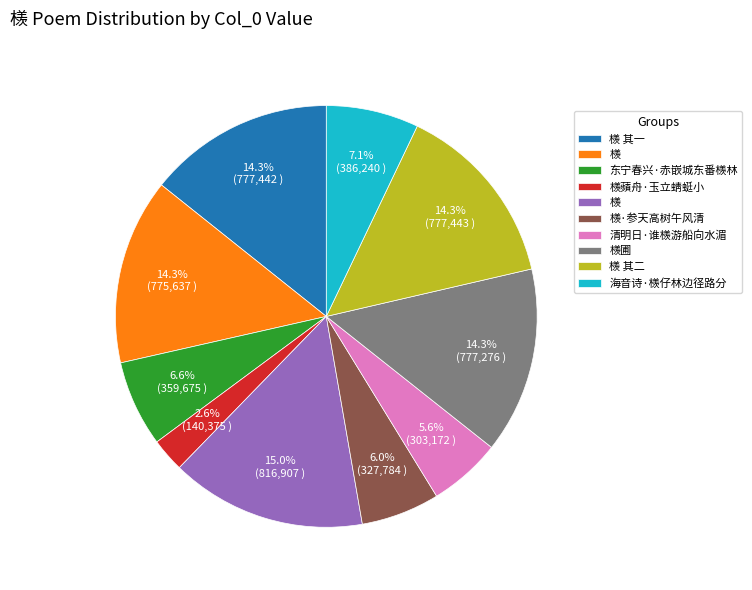

Is there any slice that represents more than half of the pie?

No